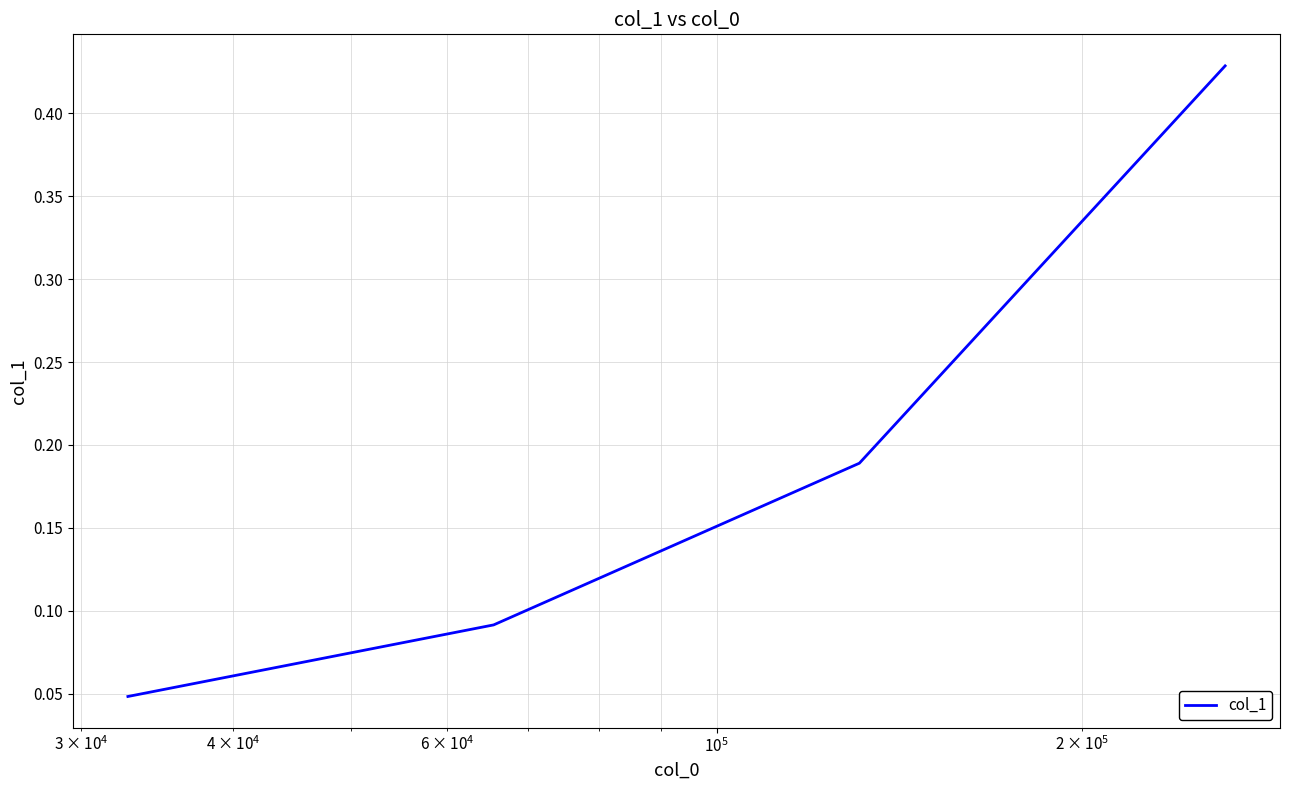

True or false: there are more than 2 points higher than both neighbors.

False